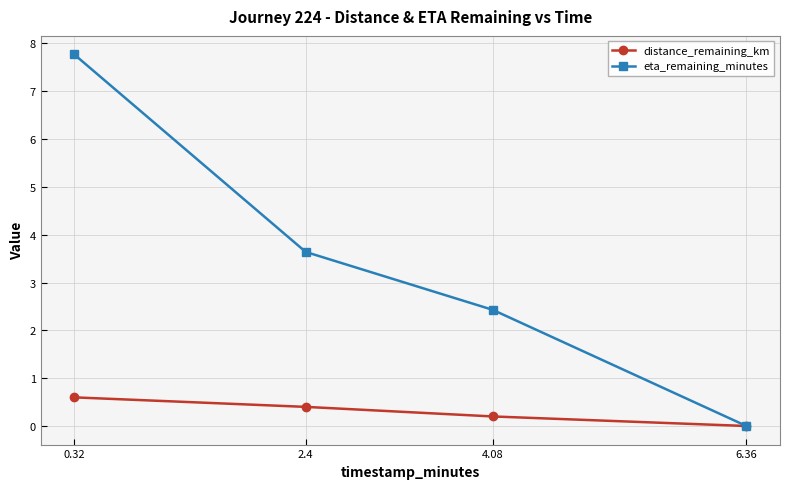

How many categories are shown in the chart?

4